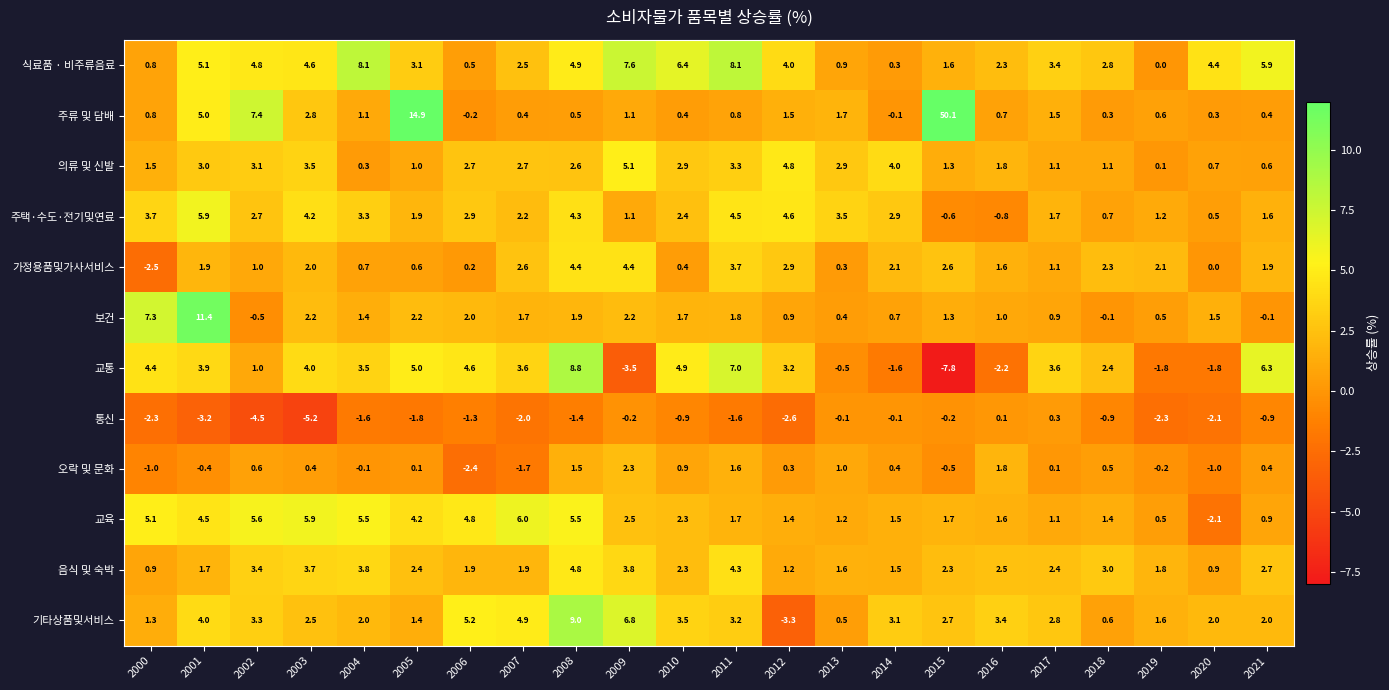

At which category is the sum across all series the highest?

2015